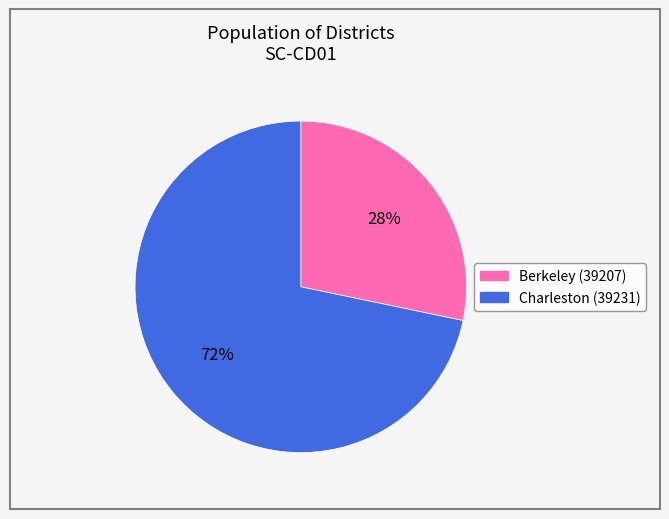

Between Berkeley (39207) and Charleston (39231), which is larger?

Charleston (39231)